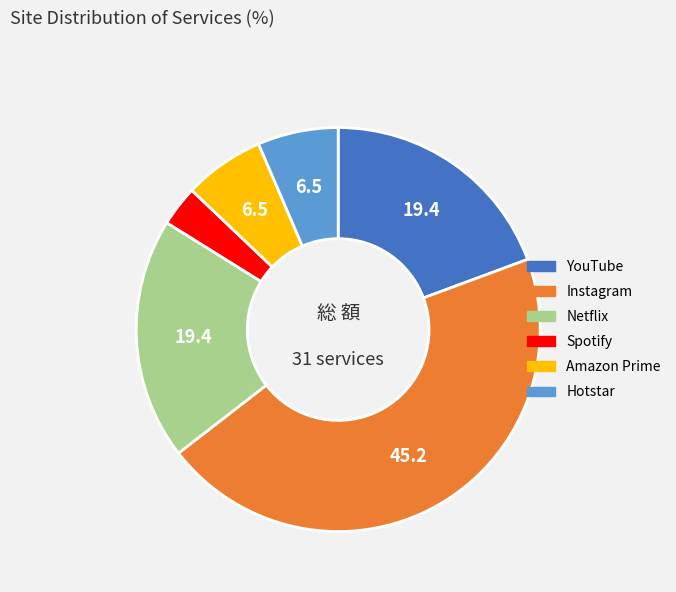

True or false: Netflix accounts for 19% of the total.

True